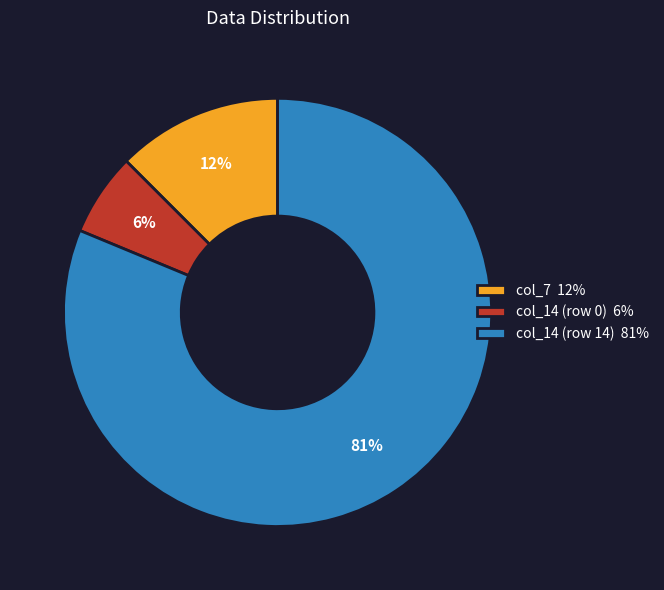

True or false: col_14 (row 14) accounts for 81% of the total.

True